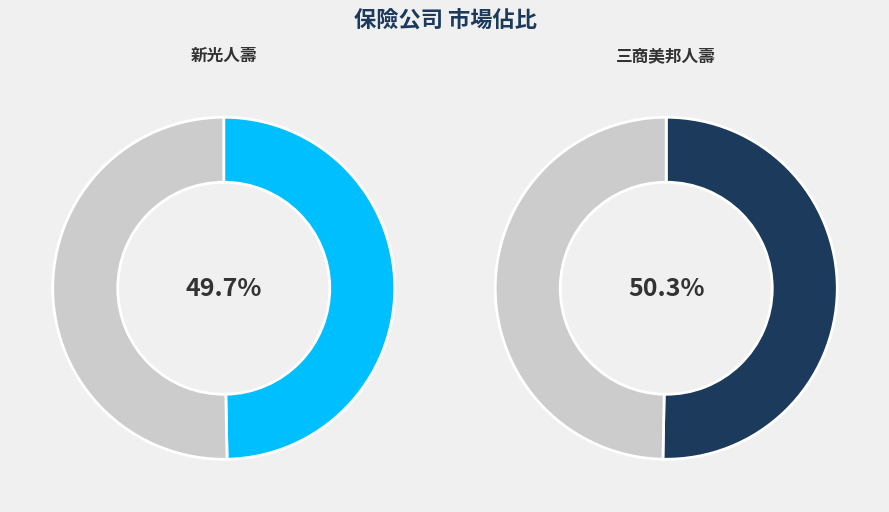

Which has a higher value, 新光人壽 or 三商美邦人壽?

三商美邦人壽